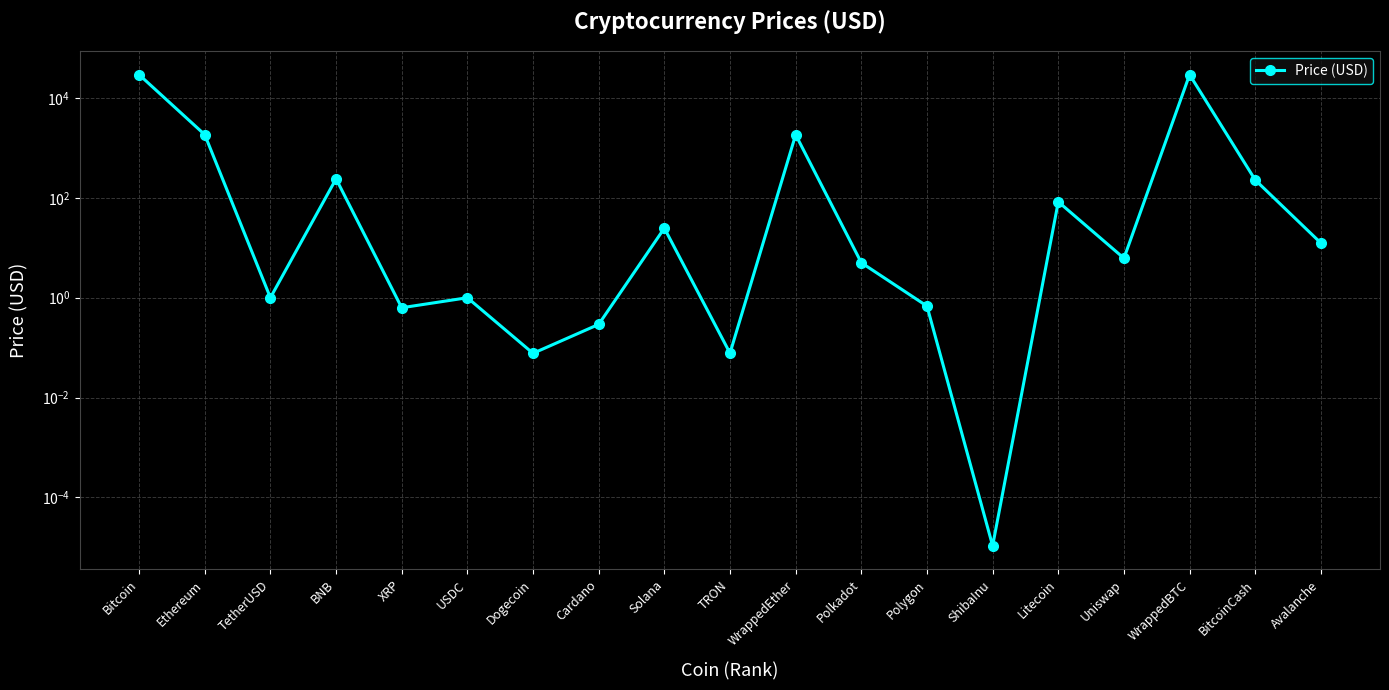

What is the value of the 18th point from the left?

228.3